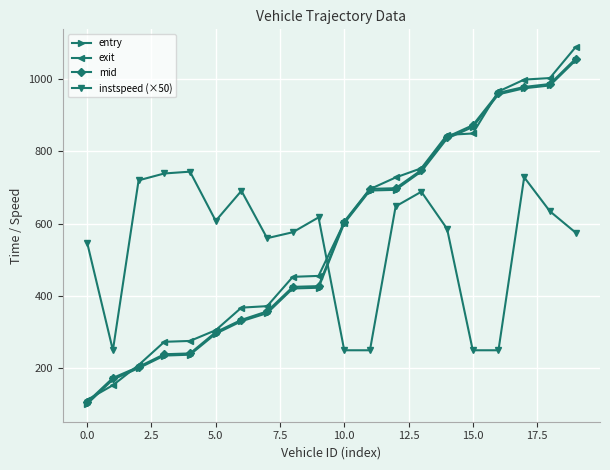

What is the greatest value displayed?

1088.3